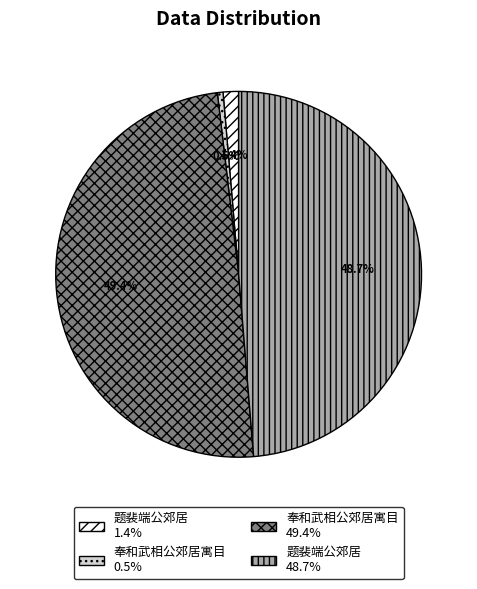

Does any single category account for the majority?

No